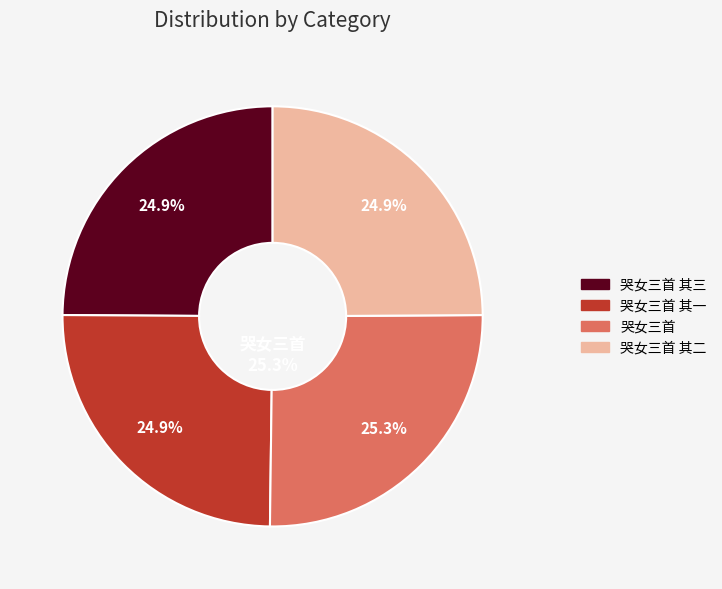

Is it true that 哭女三首 is 25% of the pie?

True